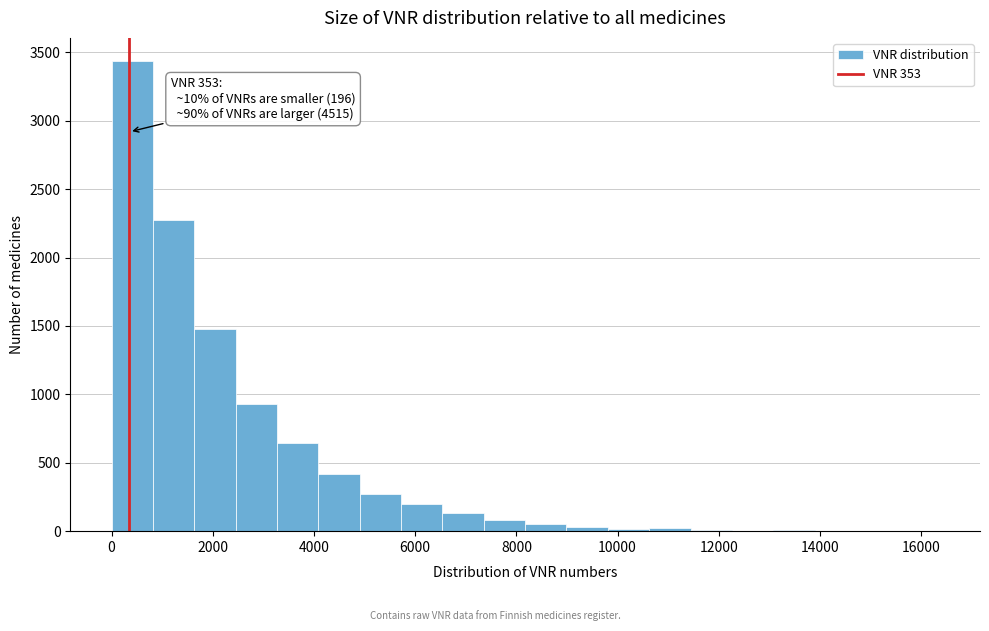

Which range on the x-axis has the tallest bar?

0 to 800